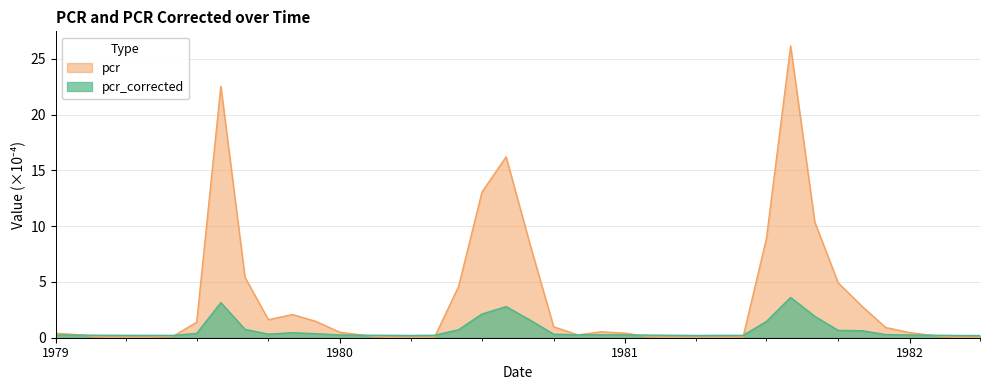

Which series has the largest range (max minus min)?

pcr